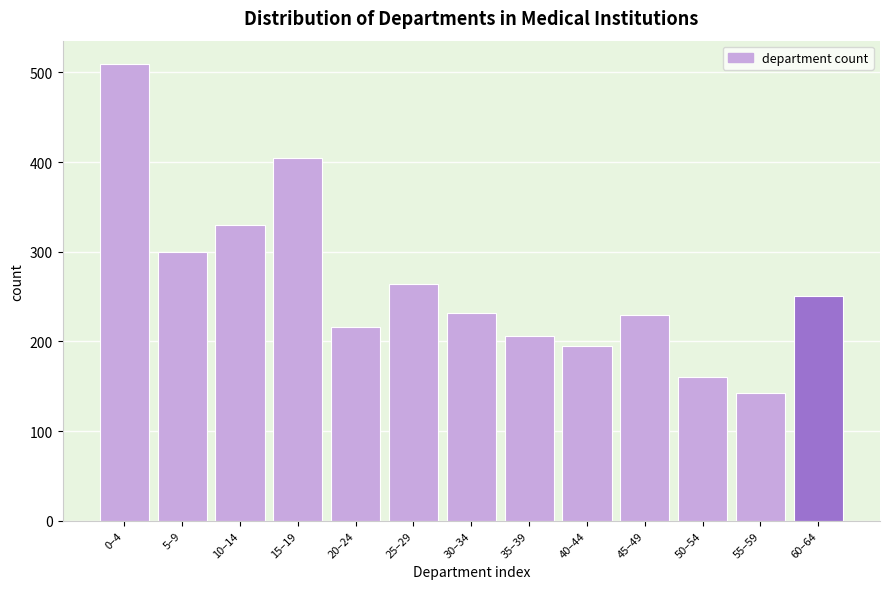

Reading right to left, extract all data points from this chart.

251	142	160	229	195	206	232	264	216	405	330	300	510